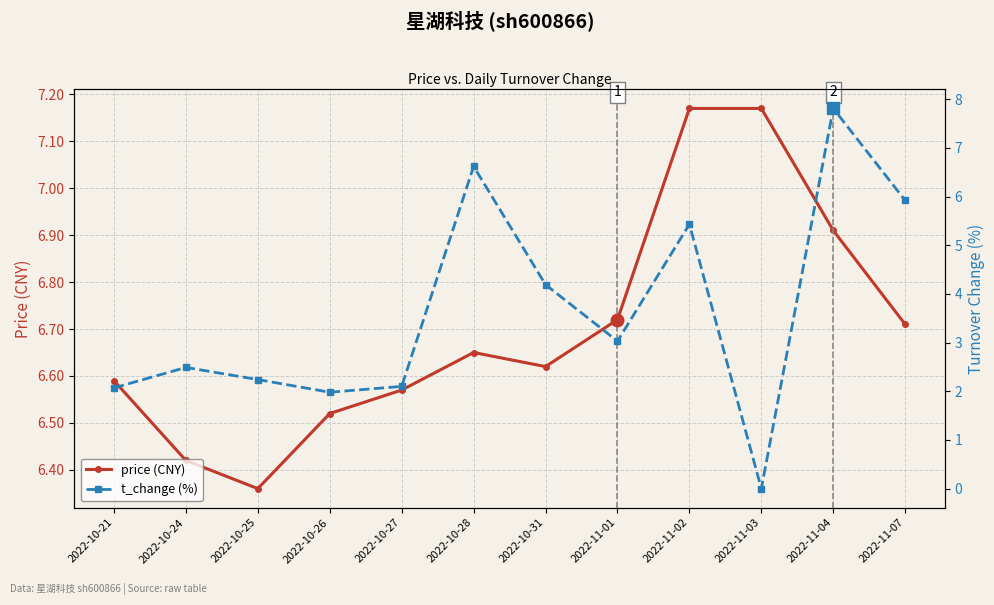

What is the difference between the t_change (%) values at 2022-11-01 and 2022-10-28?

3.6